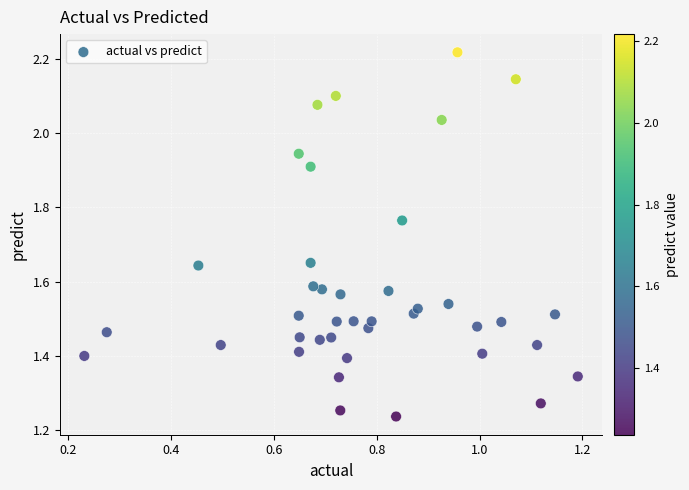

What is the range of X values (max minus min)?

1.0